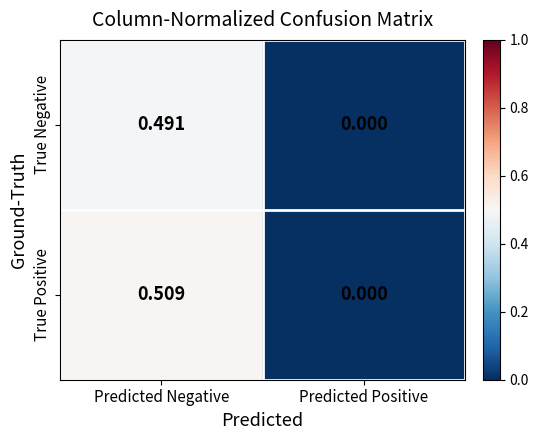

At which category does the chart reach its minimum across all series?

Predicted Positive